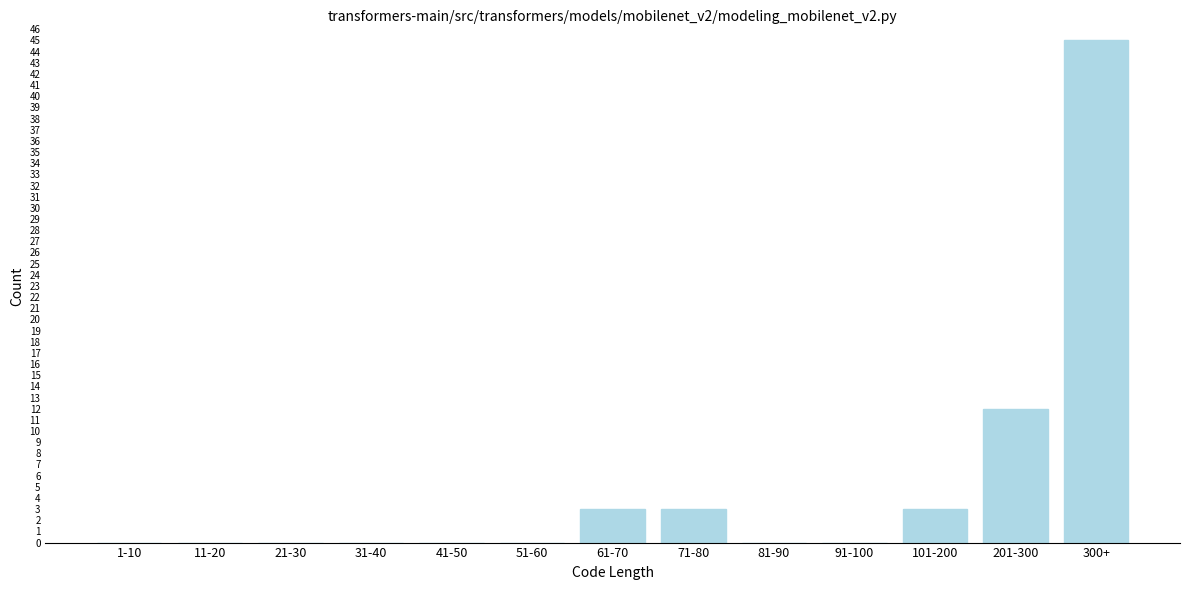

Reading right to left, what are all the values shown in this chart?

300+=45	201-300=12	101-200=3	91-100=0	81-90=0	71-80=3	61-70=3	51-60=0	41-50=0	31-40=0	21-30=0	11-20=0	1-10=0